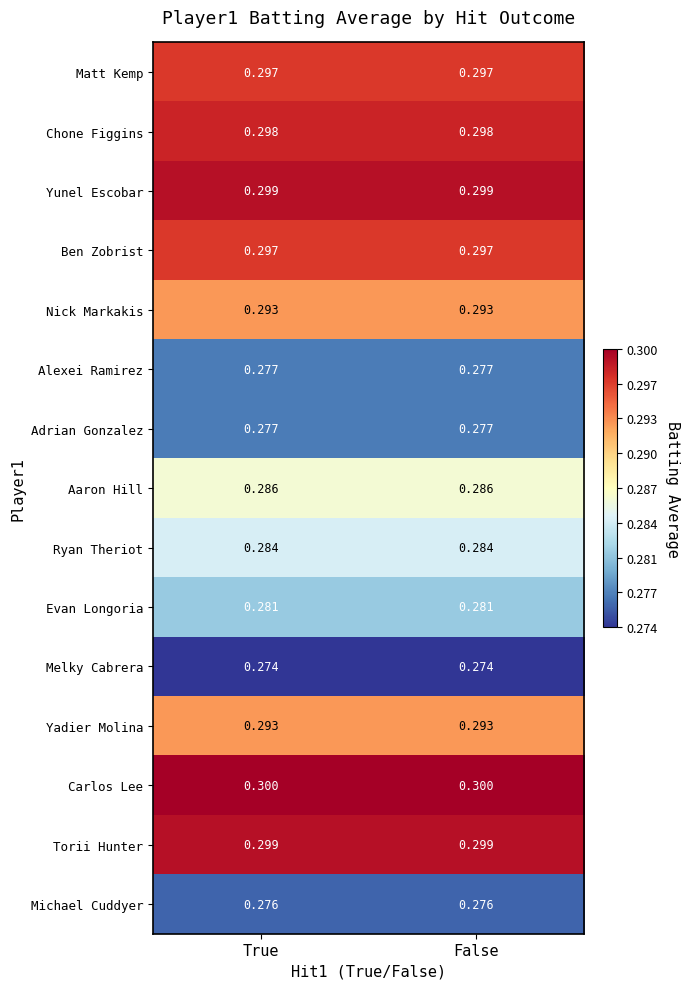

What is the total value across all series at False?

4.3